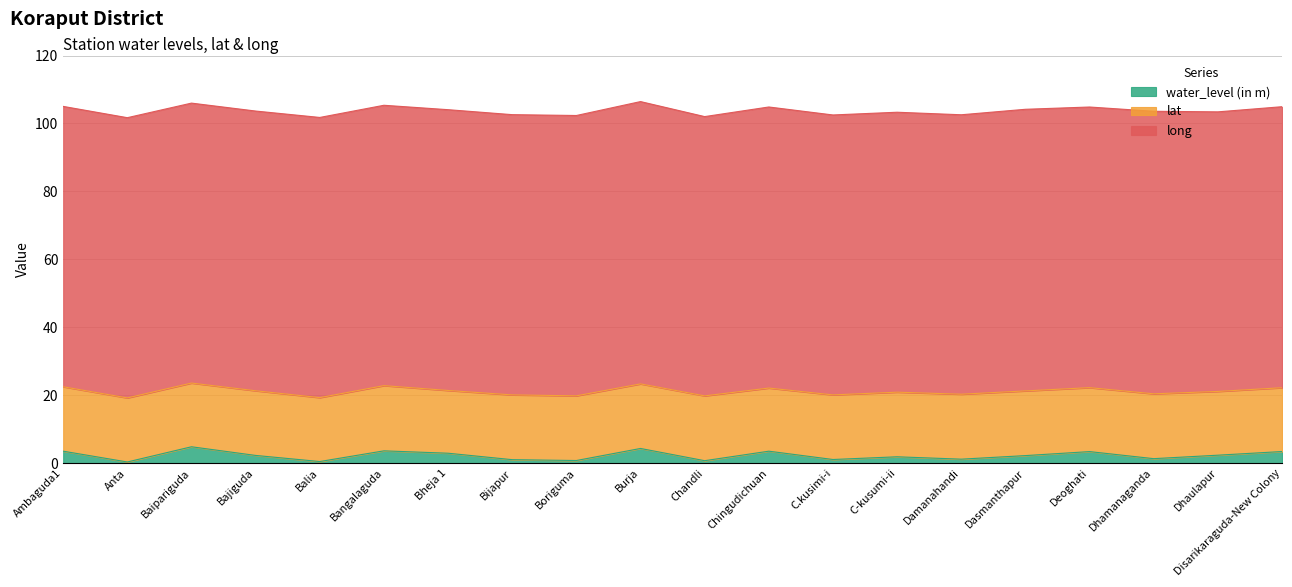

Count the number of categories in the chart.

20